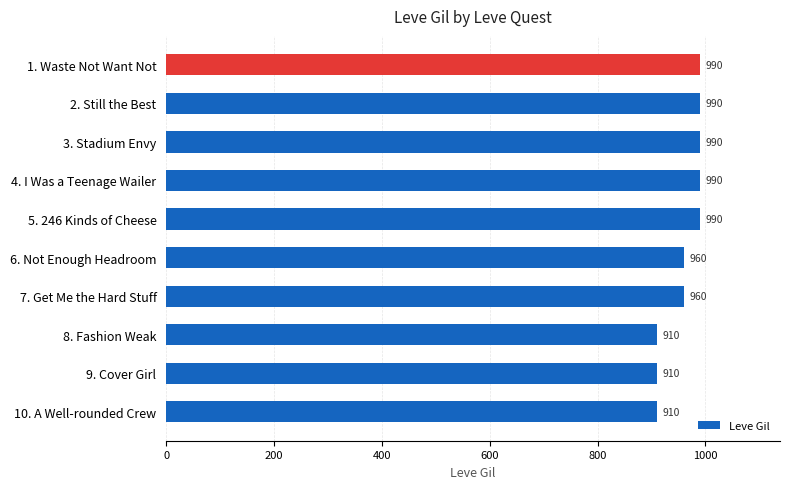

How many values are between 910 and 990?

10